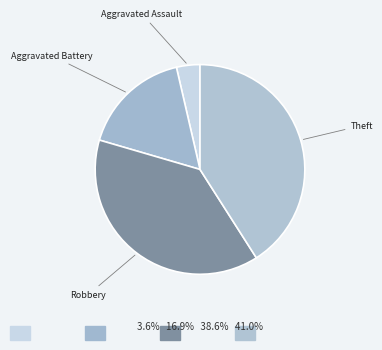

Is Theft the majority of the pie?

No